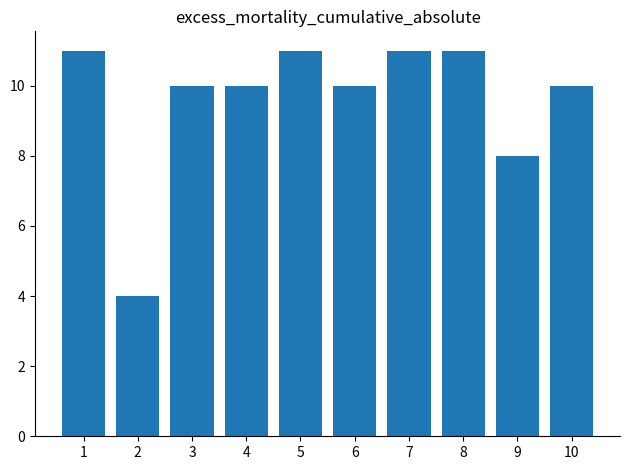

Does the chart contain stacked bars?

No